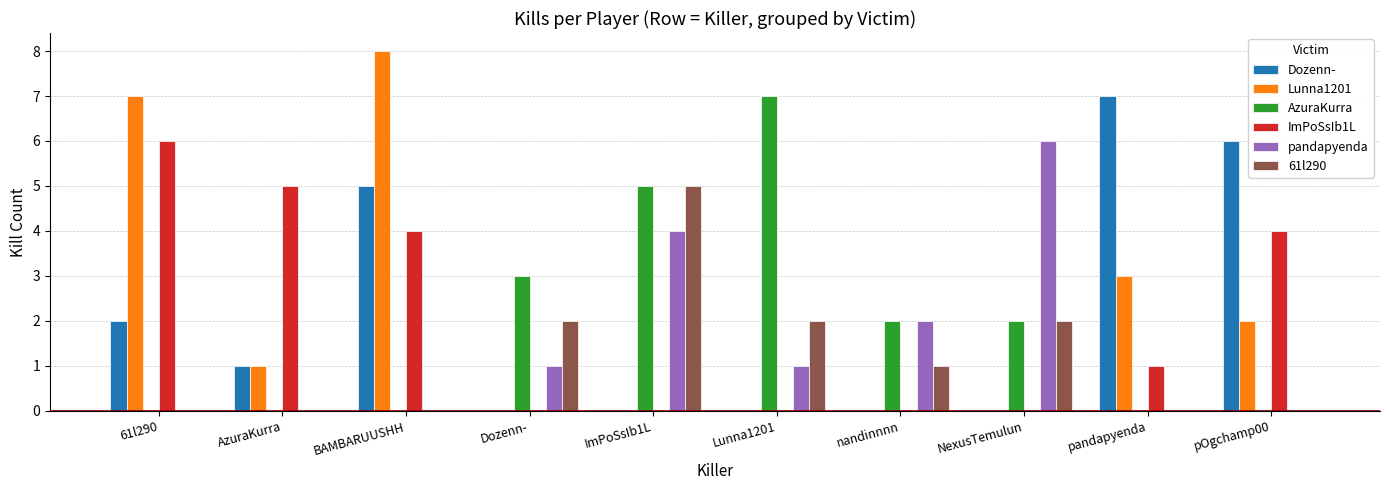

The value of Lunna1201 at ImPoSsIb1L is -5. True or false?

False